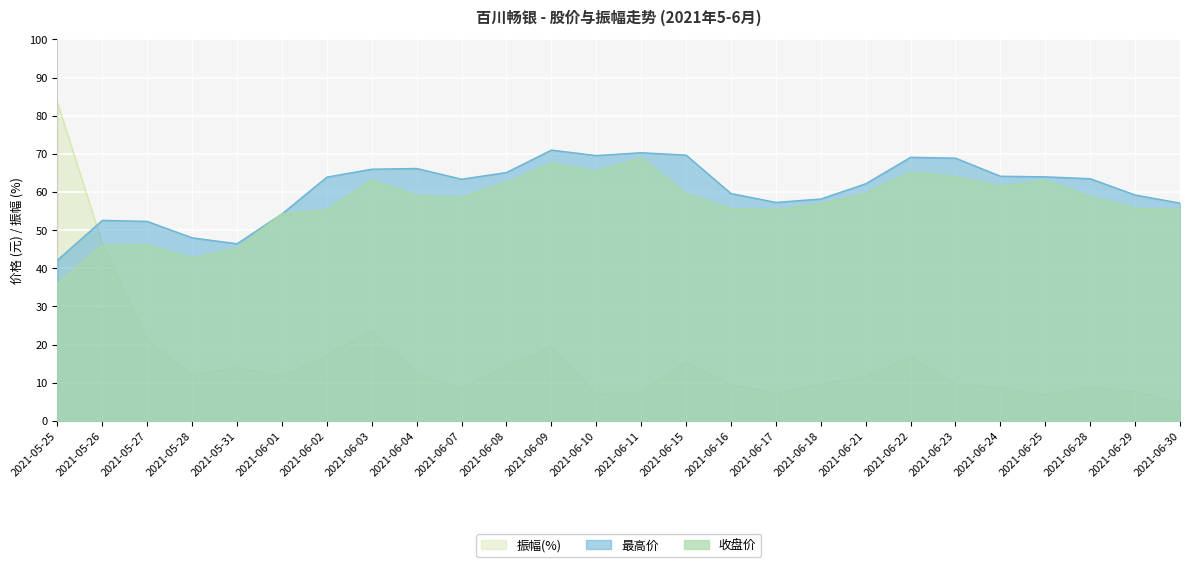

Where is the first local maximum for 振幅(%)?

2021-05-31